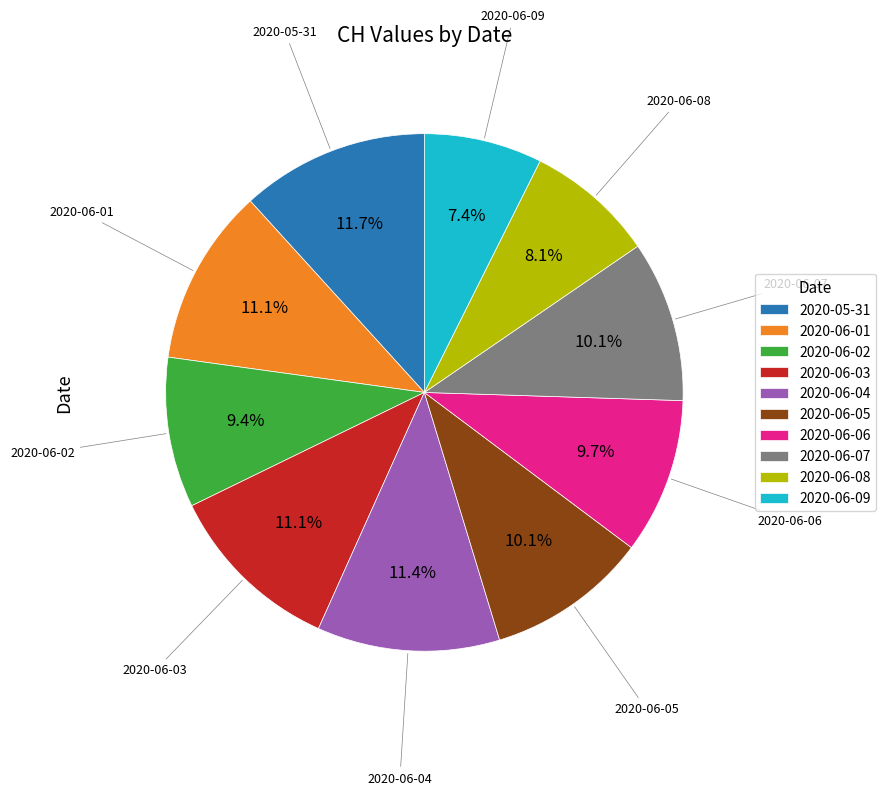

What is the smallest slice in the pie chart?

2020-06-09